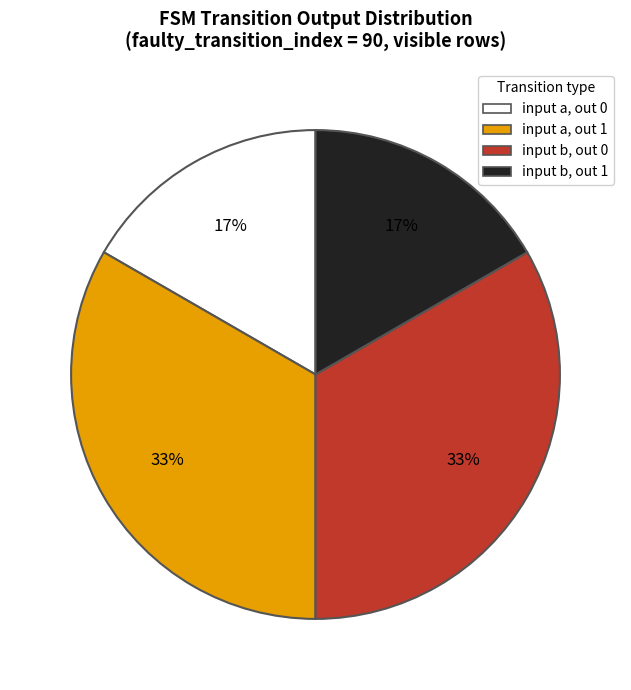

Does any single category account for the majority?

No